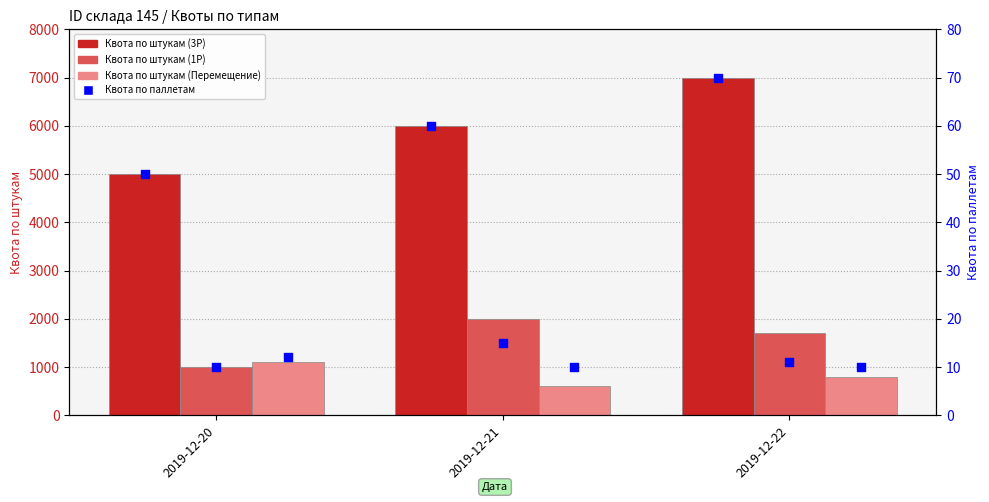

At which category is the sum across all series the highest?

2019-12-22